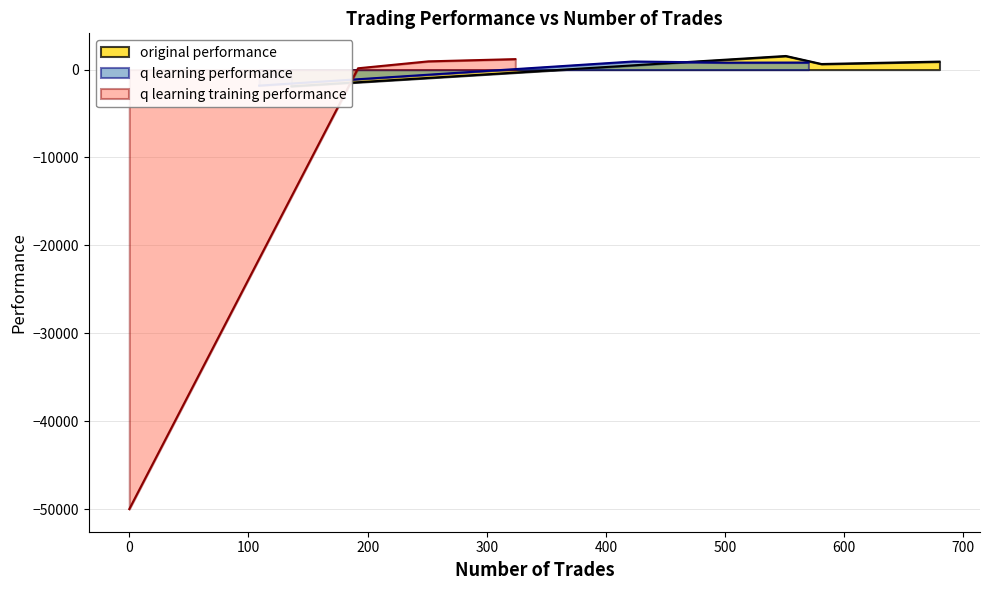

How many lines are shown in the chart?

3